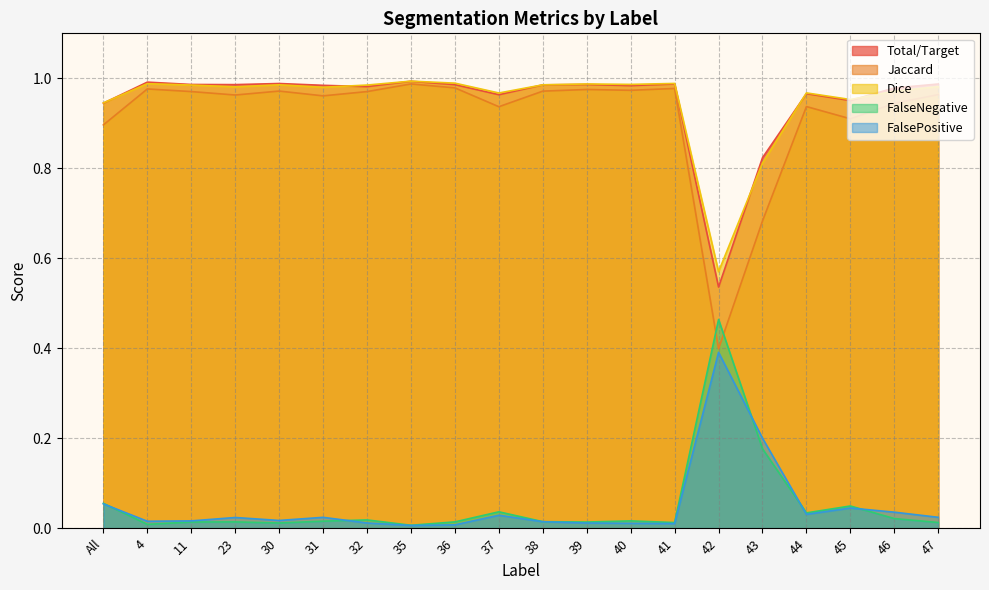

What is the minimum value for Dice?

0.6